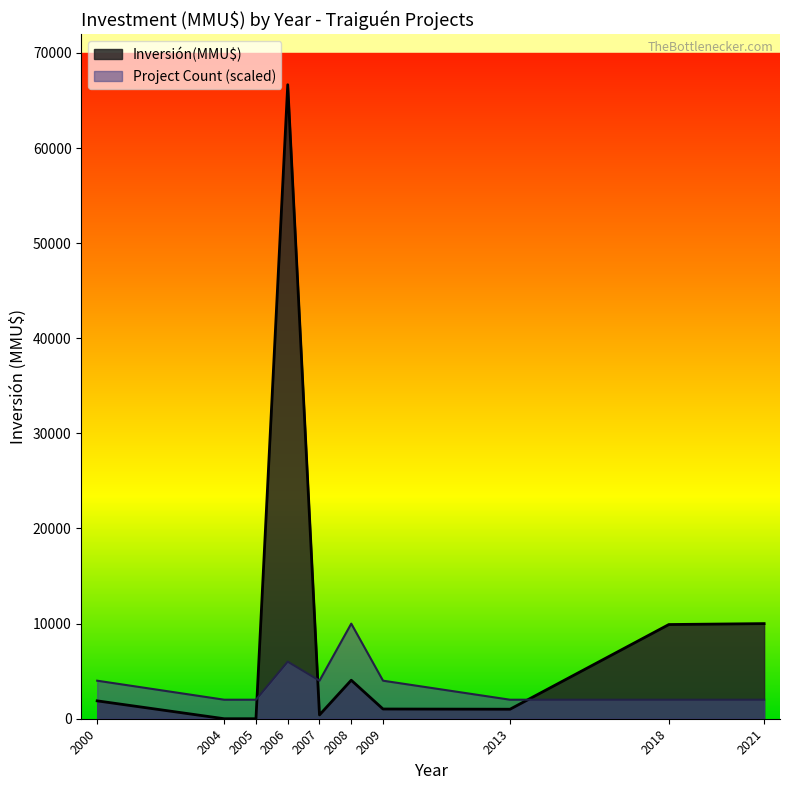

At which category does the chart reach its peak across all series?

2006